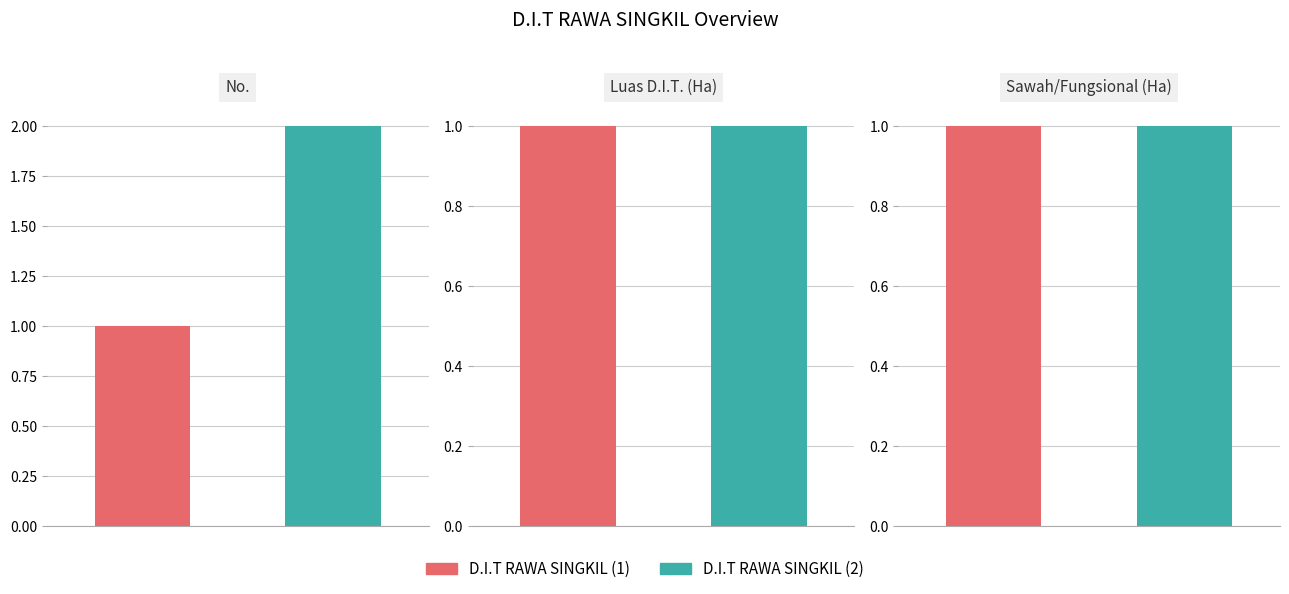

What is the sum of the Luas D.I.T. (Ha) values at D.I.T RAWA SINGKIL (1) and D.I.T RAWA SINGKIL (2)?

2